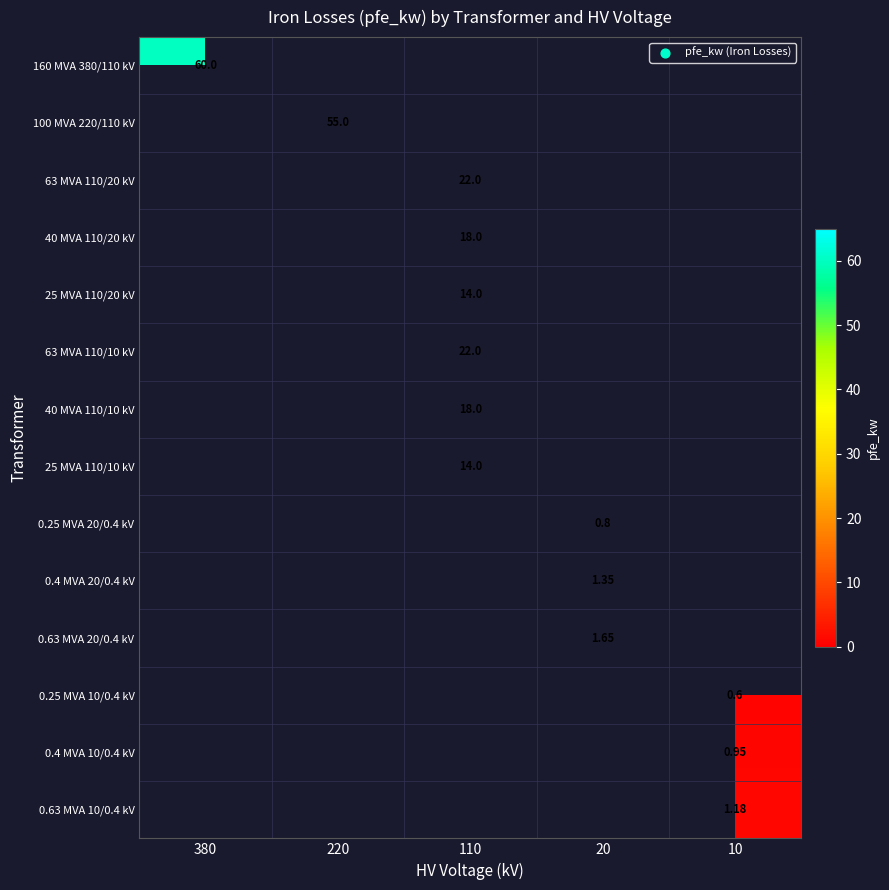

Between 110 and 220, which is larger?

220